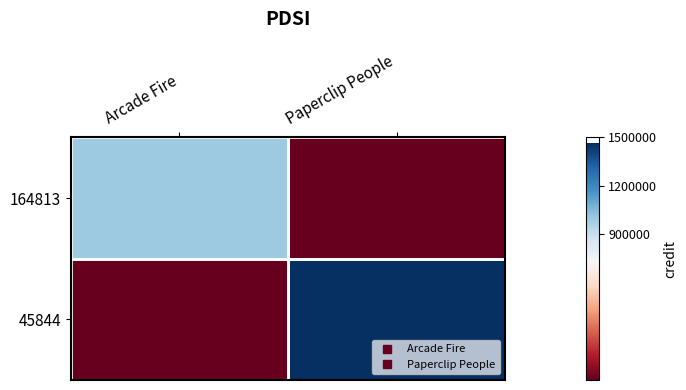

Reading left to right, list all the values displayed in this chart.

164813: Arcade Fire=997531	Paperclip People=0
45844: Arcade Fire=0	Paperclip People=1462917